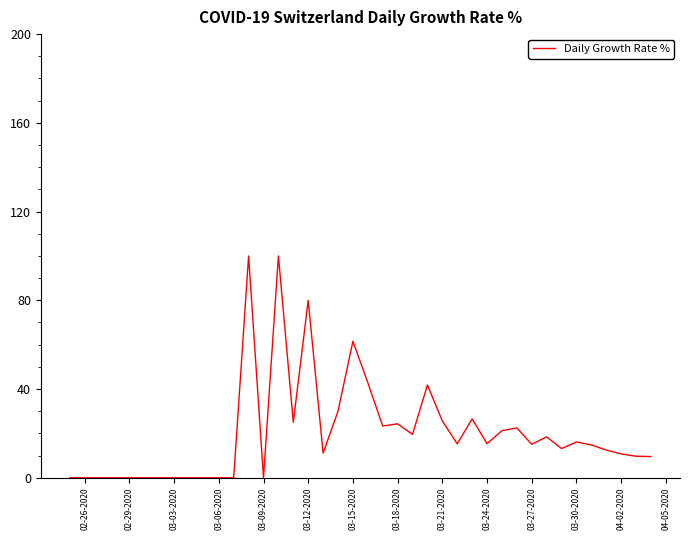

Does the chart have visible grid lines?

No